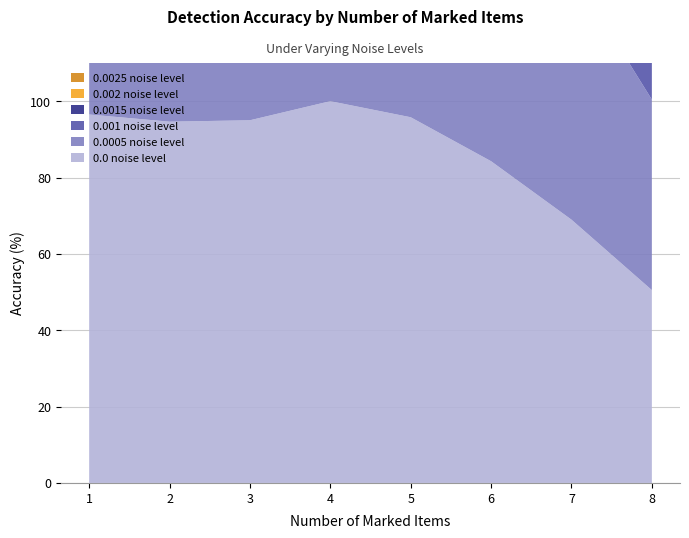

Reading right to left, what are all the values shown in this chart?

0.0 noise level: 8=50.5	7=69.0	6=84.3	5=95.8	4=100.0	3=95.0	2=94.6	1=96.5
0.0005 noise level: 8=49.9	7=65.3	6=79.9	5=89.6	4=93.9	3=87.8	2=83.2	1=79.5
0.001 noise level: 8=50.0	7=64.2	6=77.1	5=85.4	4=88.2	3=82.9	2=71.5	1=65.6
0.0015 noise level: 8=50.8	7=62.6	6=72.8	5=80.0	4=81.0	3=76.6	2=64.4	1=54.2
0.002 noise level: 8=50.1	7=60.2	6=68.9	5=75.8	4=76.8	3=72.8	2=55.5	1=46.2
0.0025 noise level: 8=49.7	7=59.4	6=68.1	5=72.1	4=73.1	3=66.0	2=49.1	1=37.7